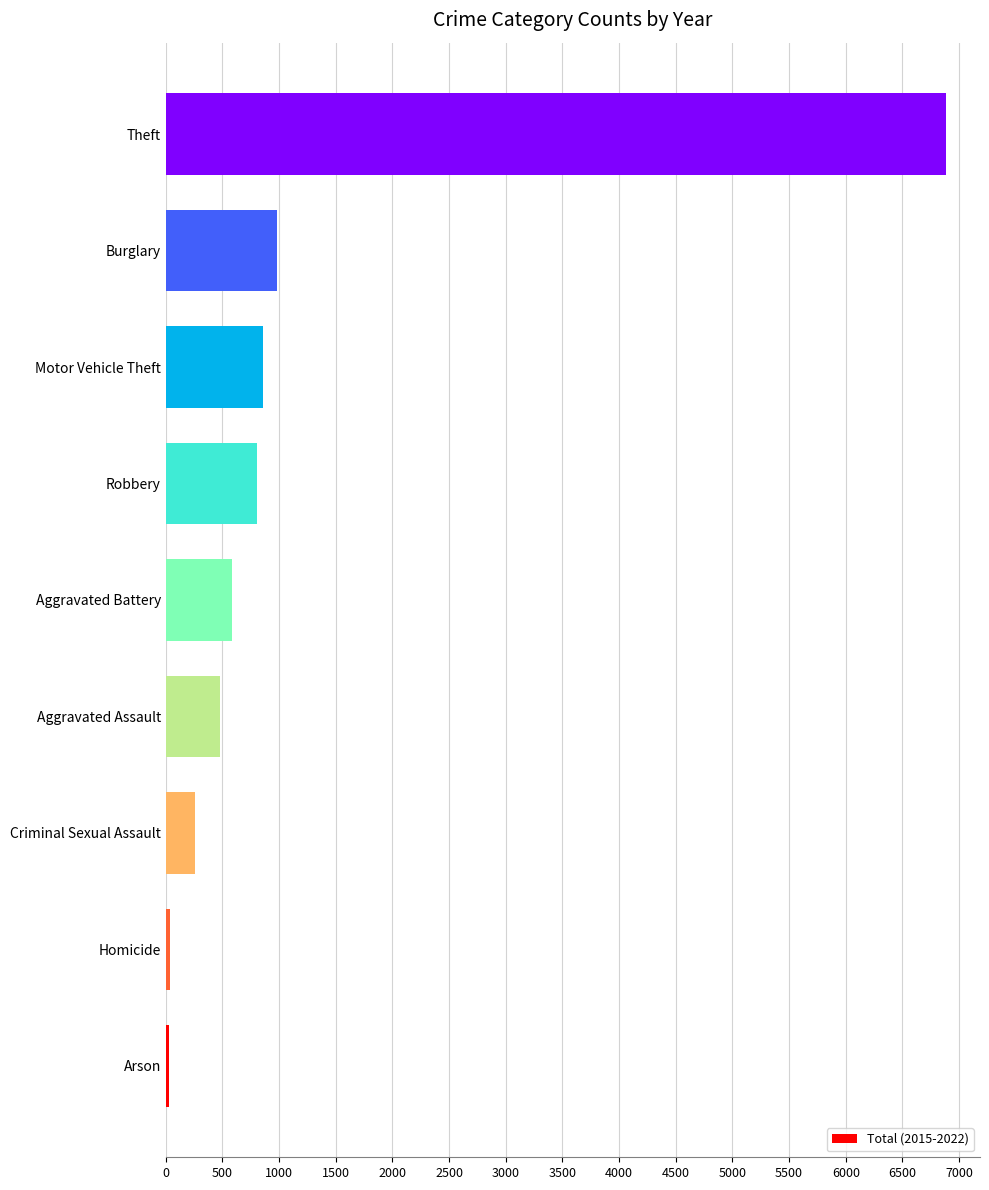

What is the difference between the maximum and second lowest values?

6842